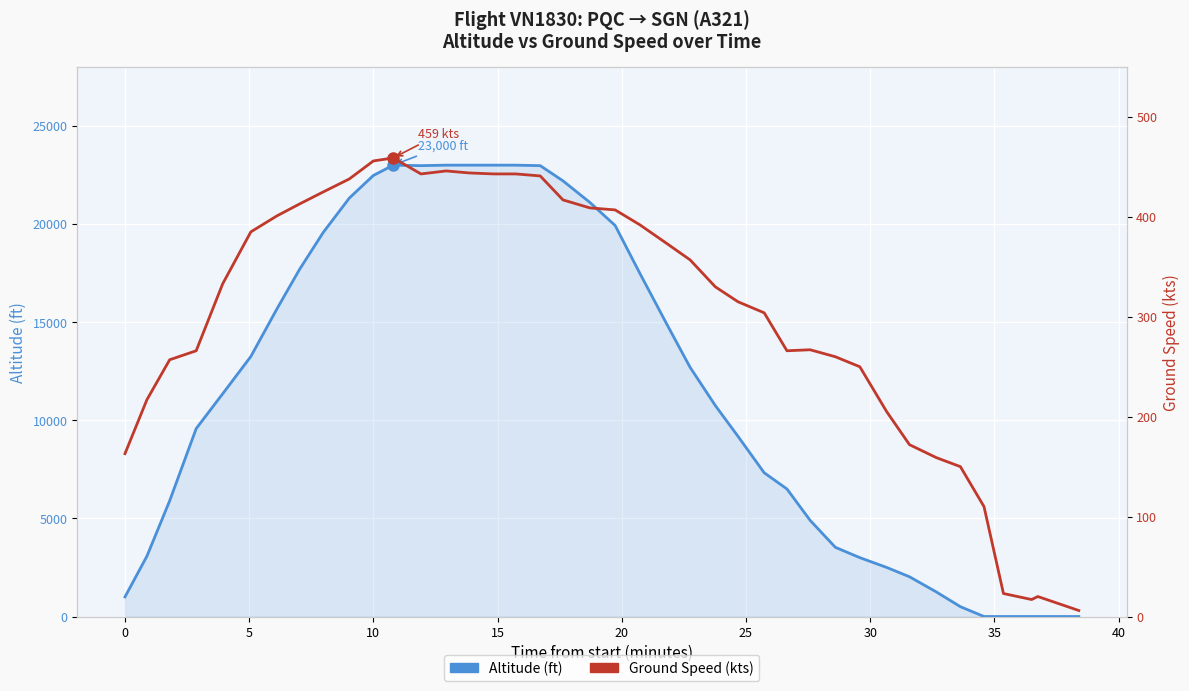

True or false: Ground Speed (kts) has more than 0 interior local peaks.

True